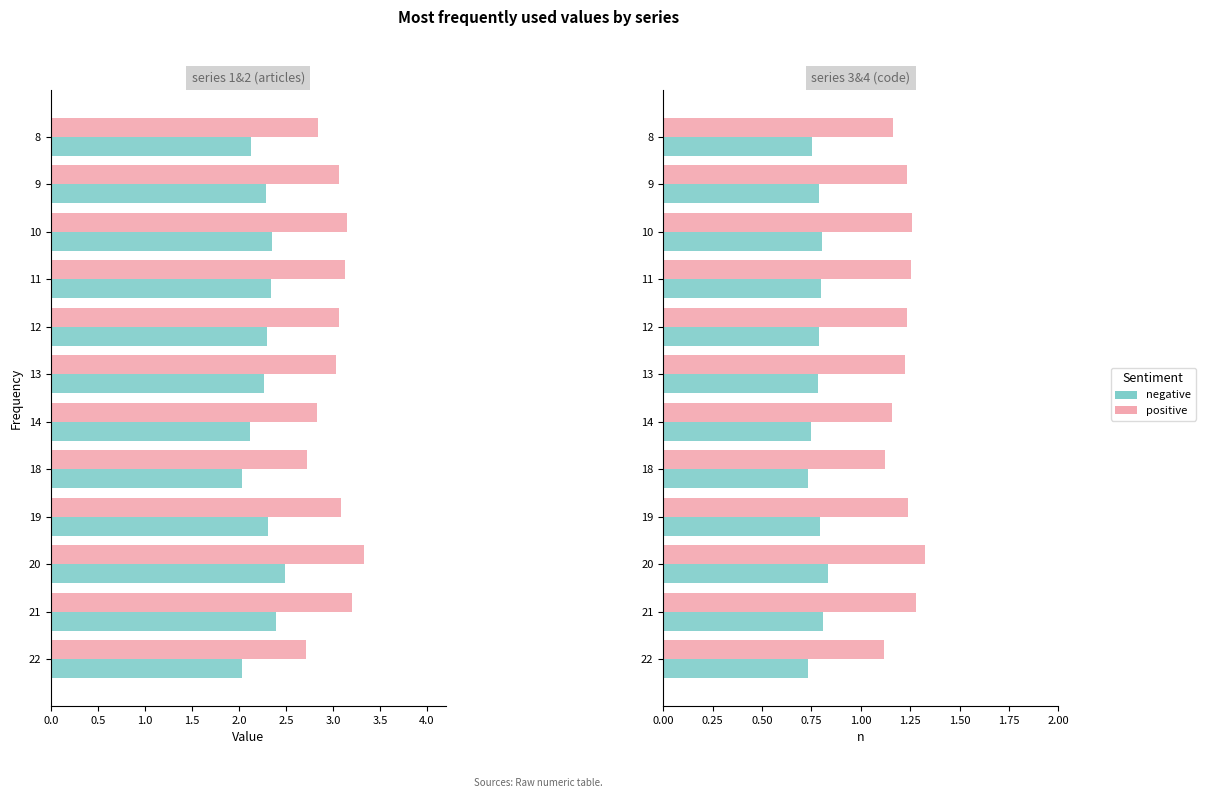

True or false: negative has a value of 0.8 at 13.

True